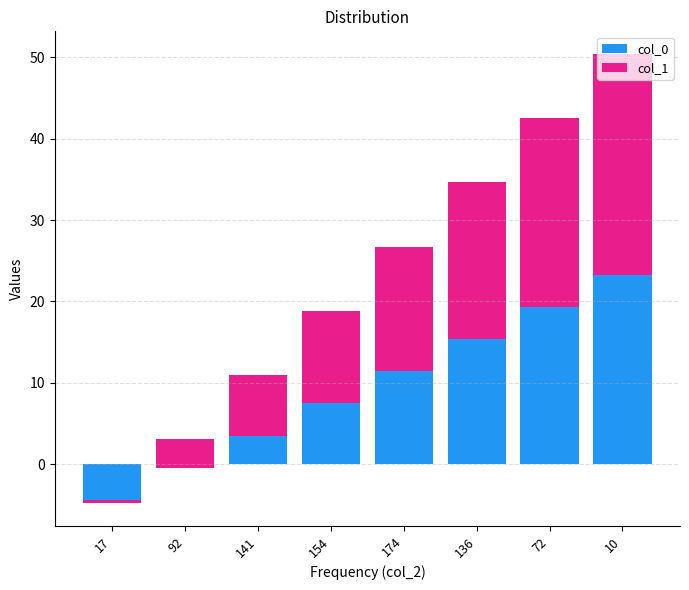

The value of col_0 at 154 is 11.3. True or false?

False